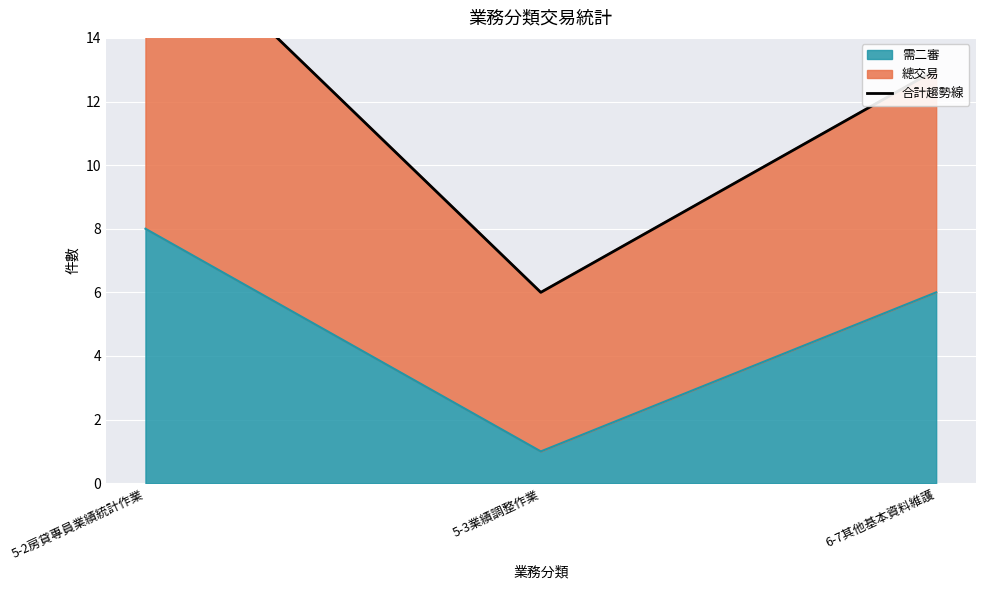

What is the difference between the values at 6-7其他基本資料維護 and 5-3業績調整作業?

7